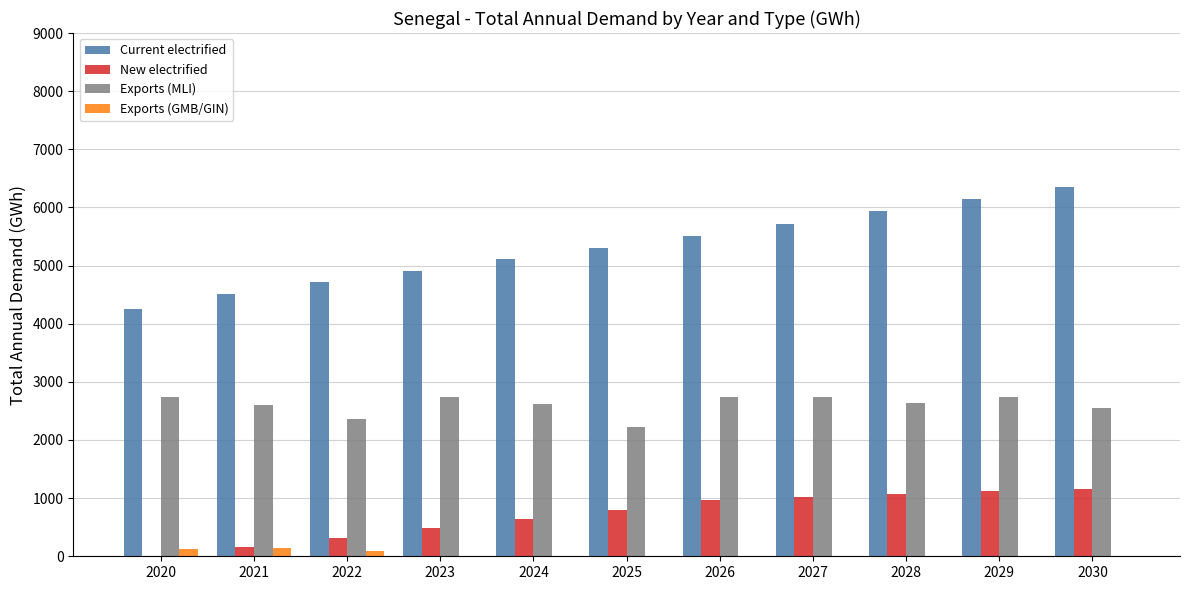

What is the maximum value shown in the chart?

6343.9